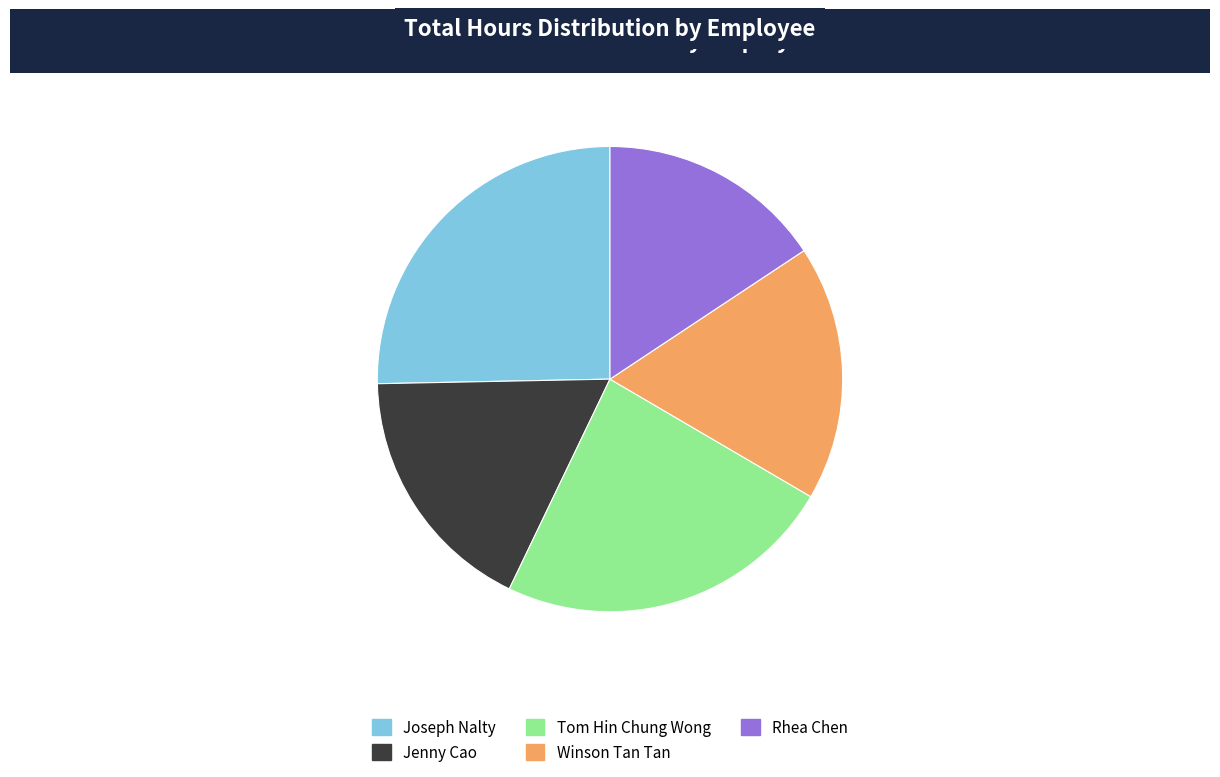

Does any single category account for the majority?

No